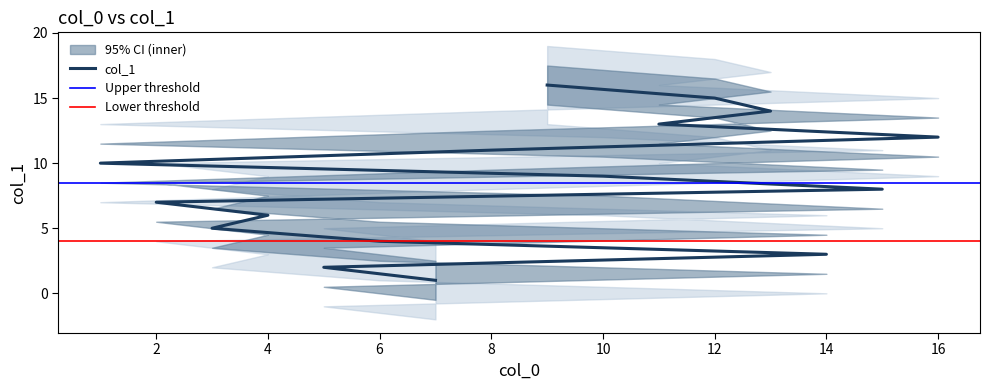

What is the average value?

8